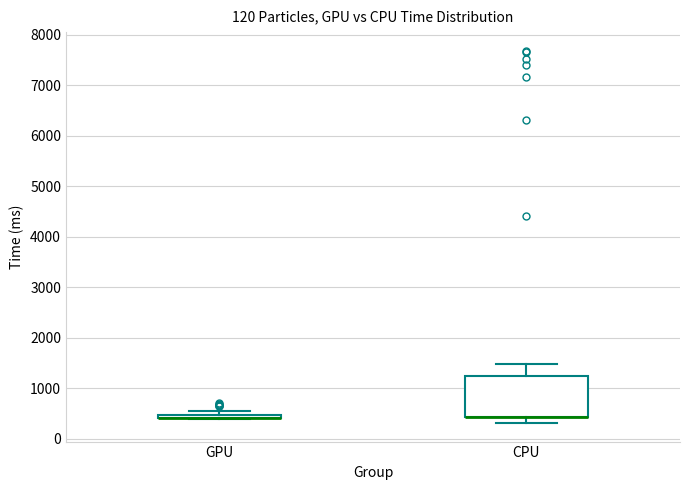

Comparing the boxes themselves (not the whiskers), which one is the tallest?

CPU